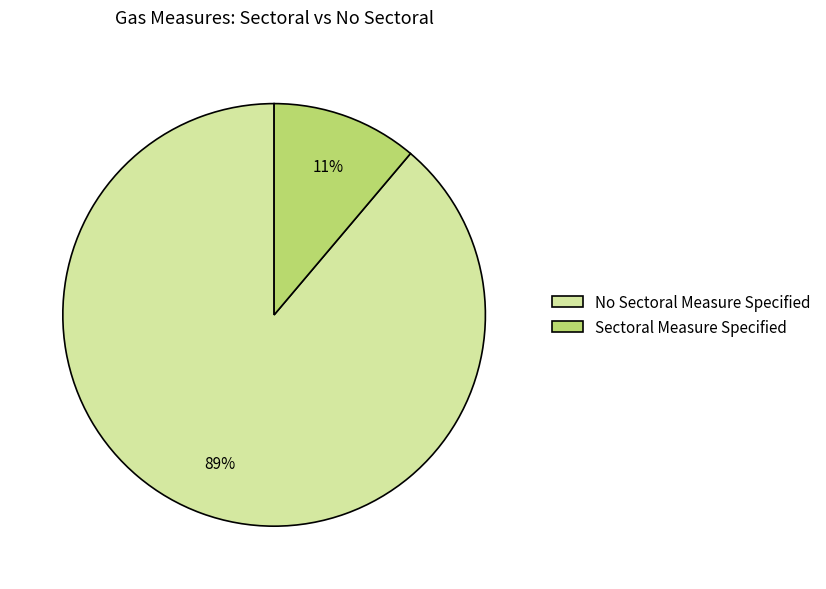

The Sectoral Measure Specified slice represents 23% of the pie. True or false?

False